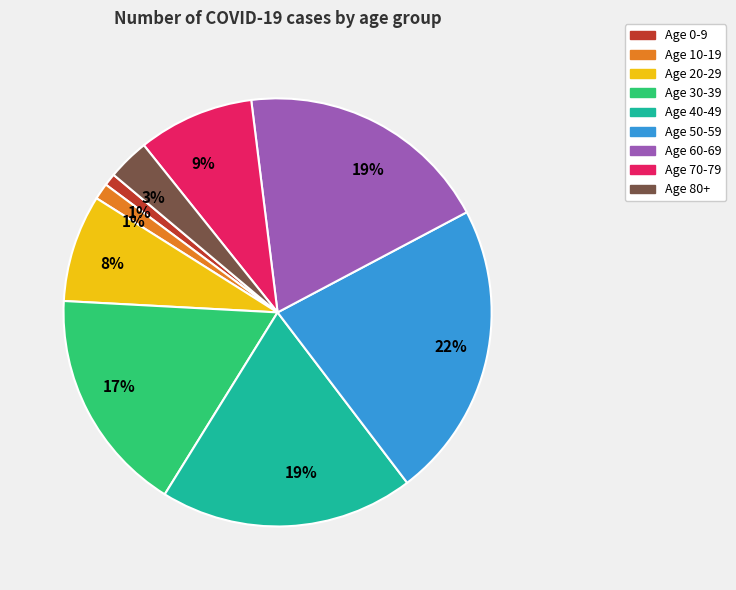

Does any single category account for the majority?

No